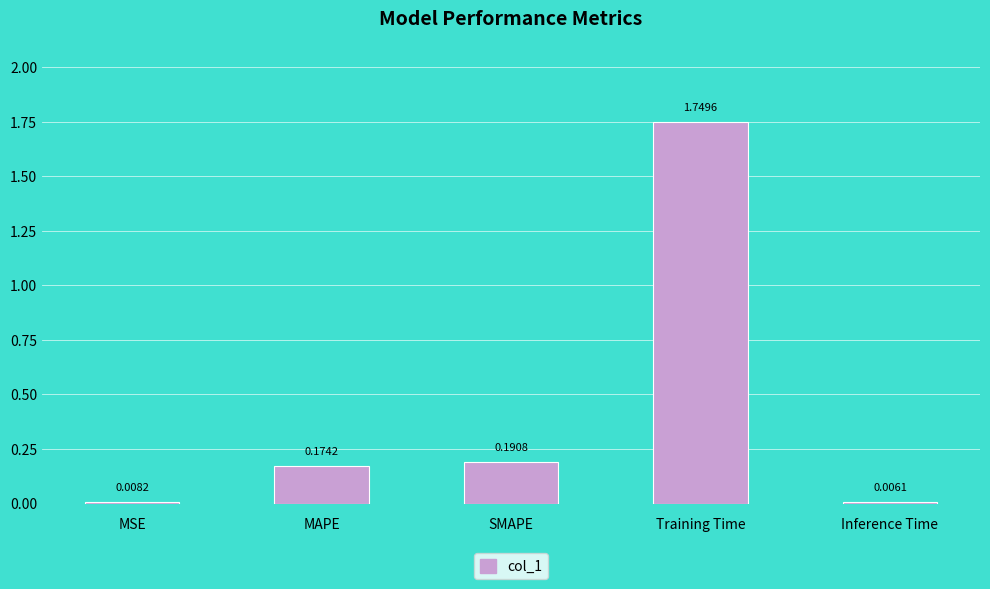

What is the sum of the values at Inference Time and Training Time?

1.8